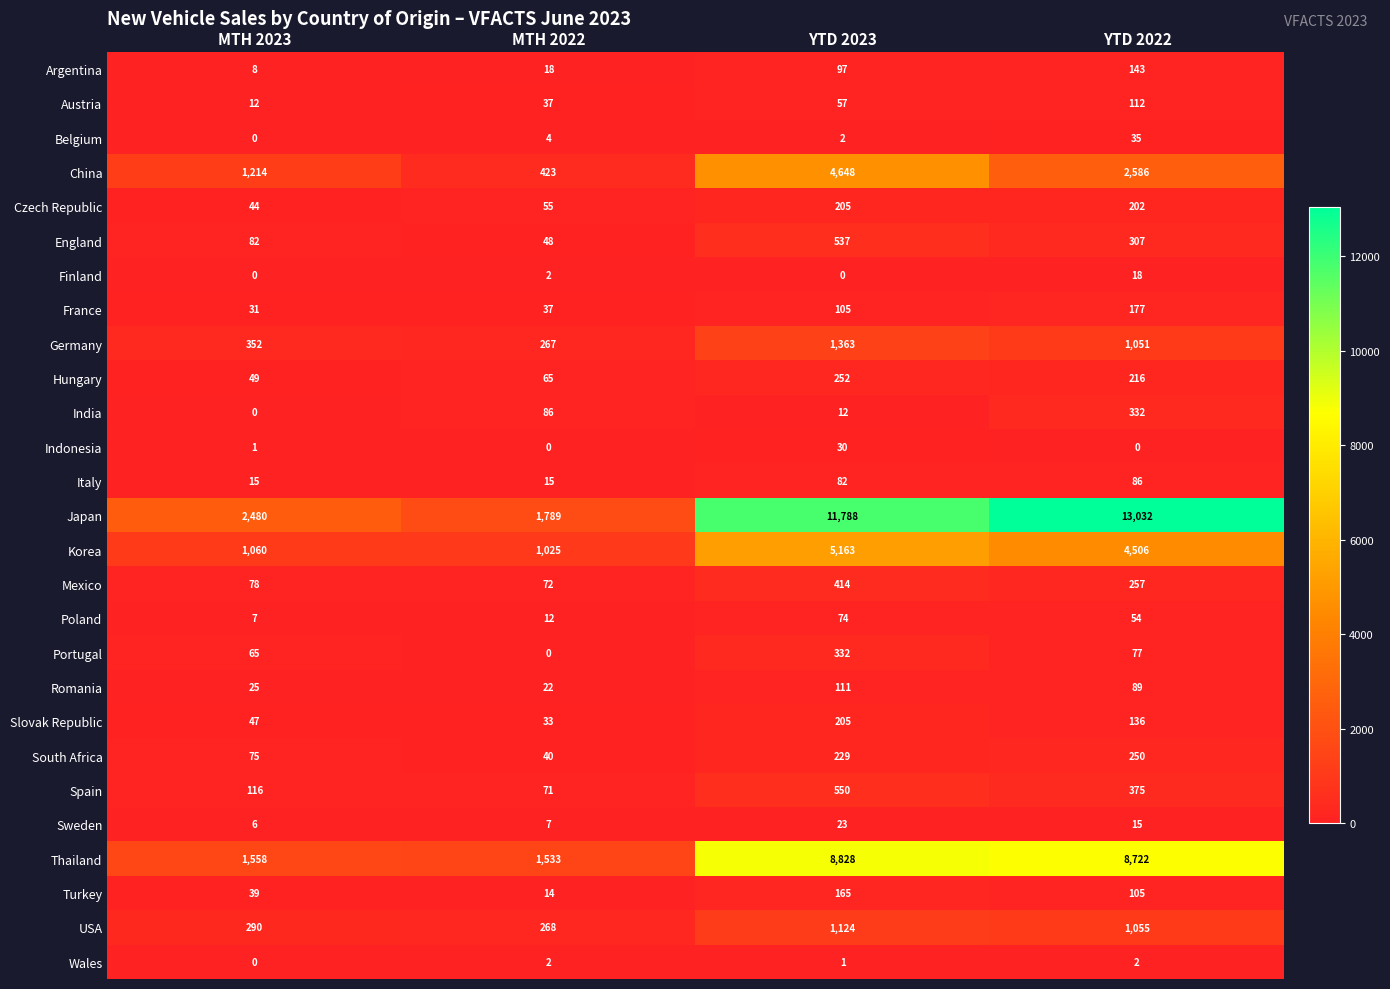

What is the highest value of the Sweden series?

23